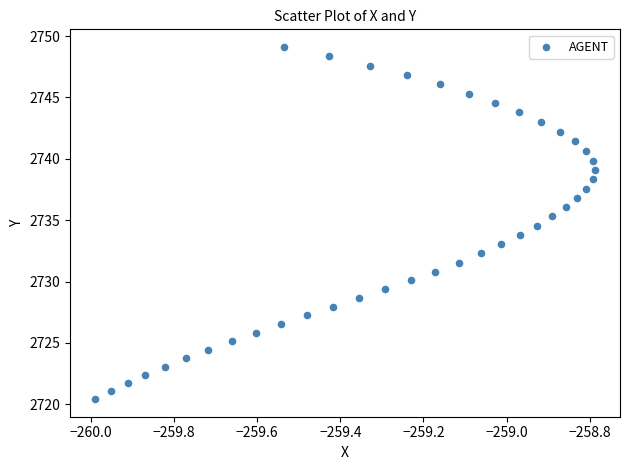

What is the range of X values (max minus min)?

1.2